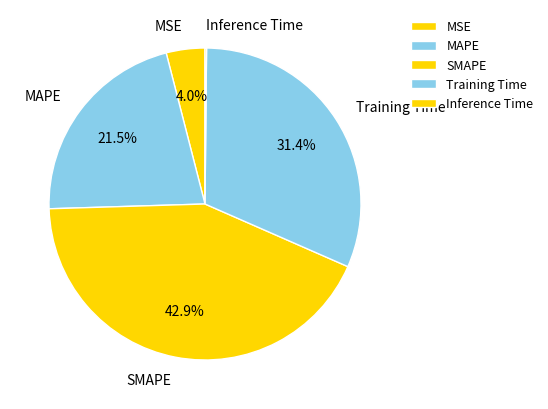

Do MSE and SMAPE together represent more than half of the pie?

No